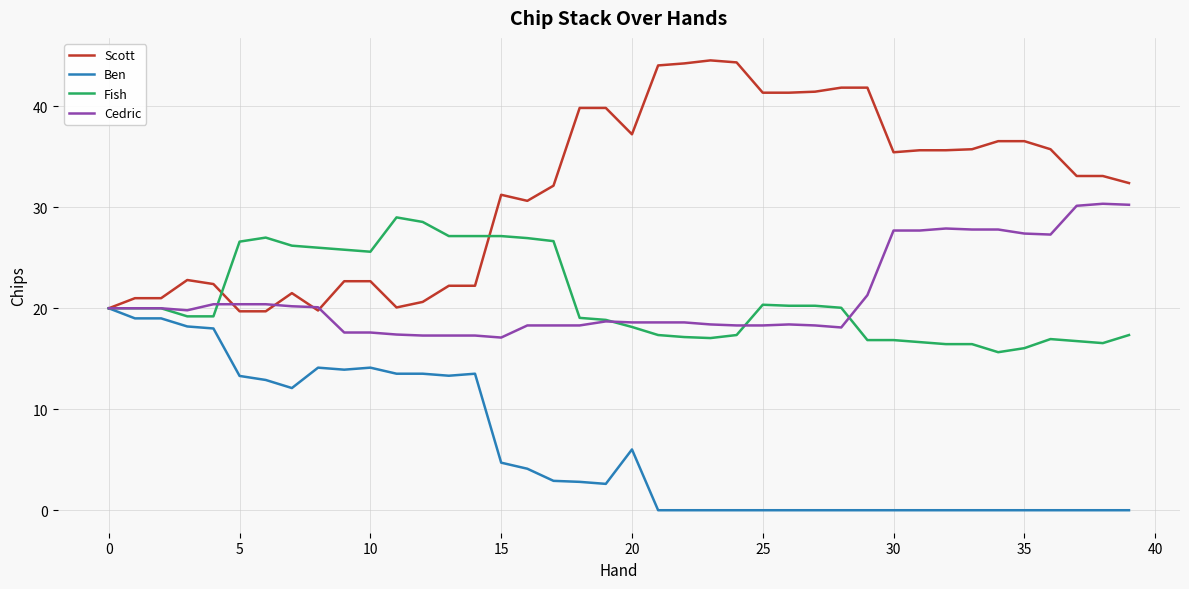

Which series has the largest range (max minus min)?

Scott